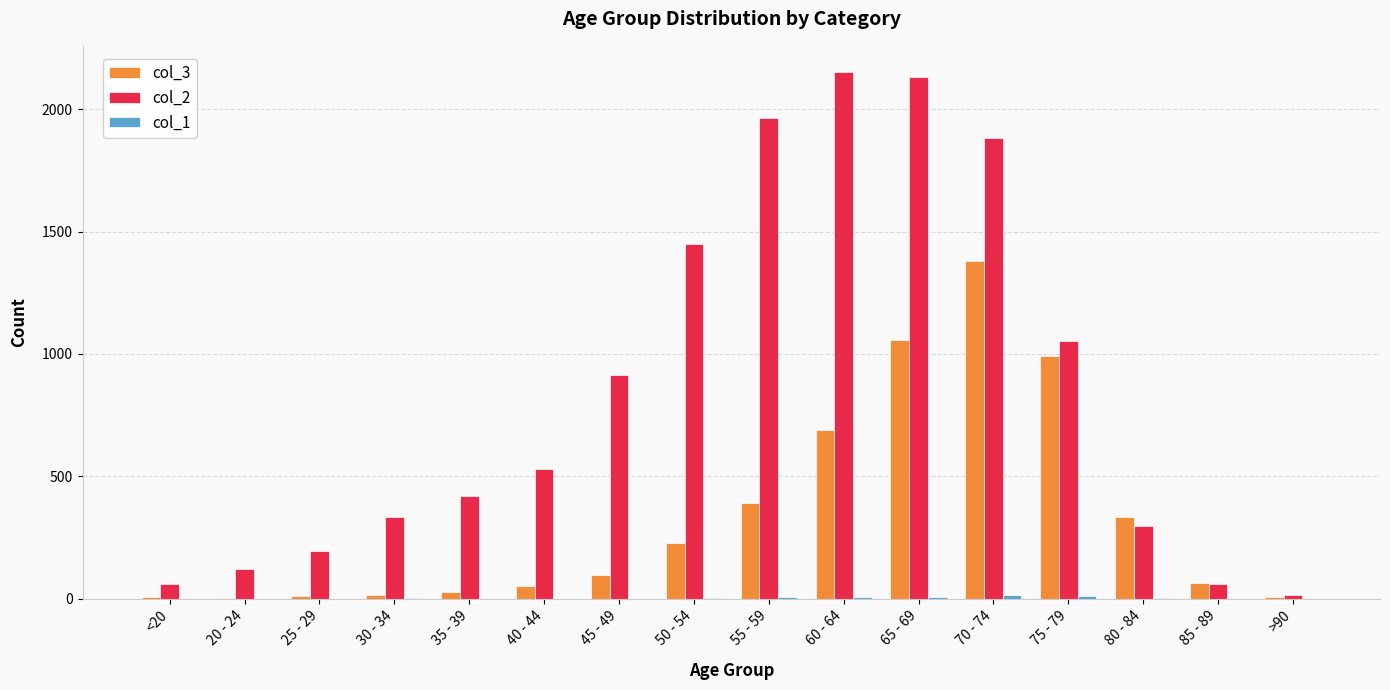

Which series has the largest total across all categories?

col_2